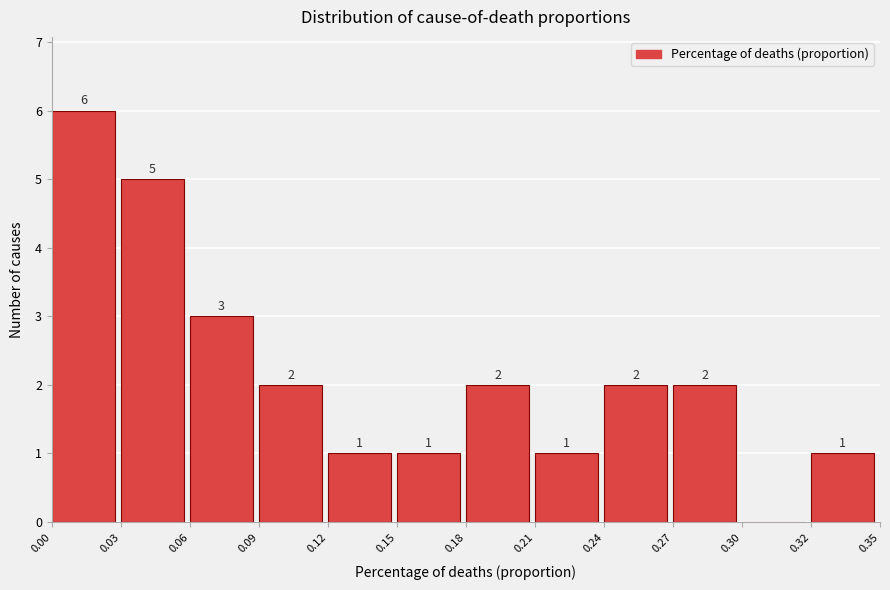

Reading left to right, transcribe all the data shown in this chart.

0.00=6	0.03=5	0.06=3	0.09=2	0.12=1	0.15=1	0.18=2	0.21=1	0.24=2	0.27=2	0.30=0	0.32=1